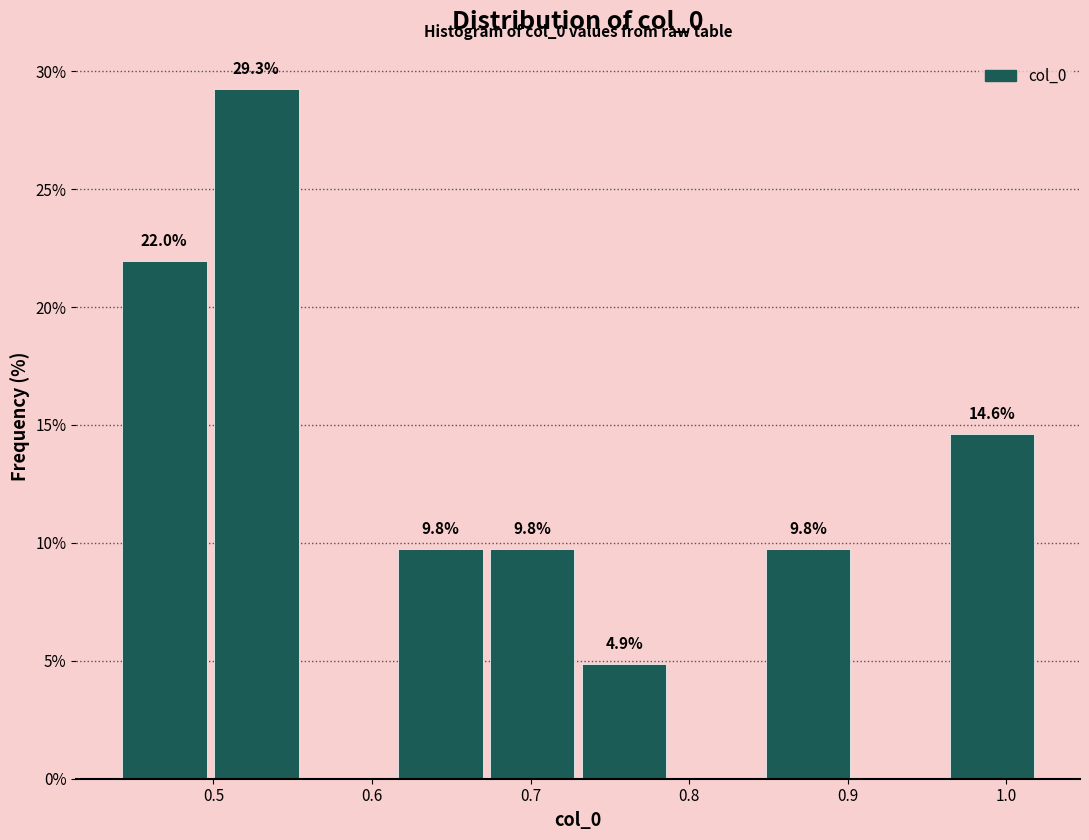

Which range on the x-axis has the tallest bar?

0.50 to 0.56